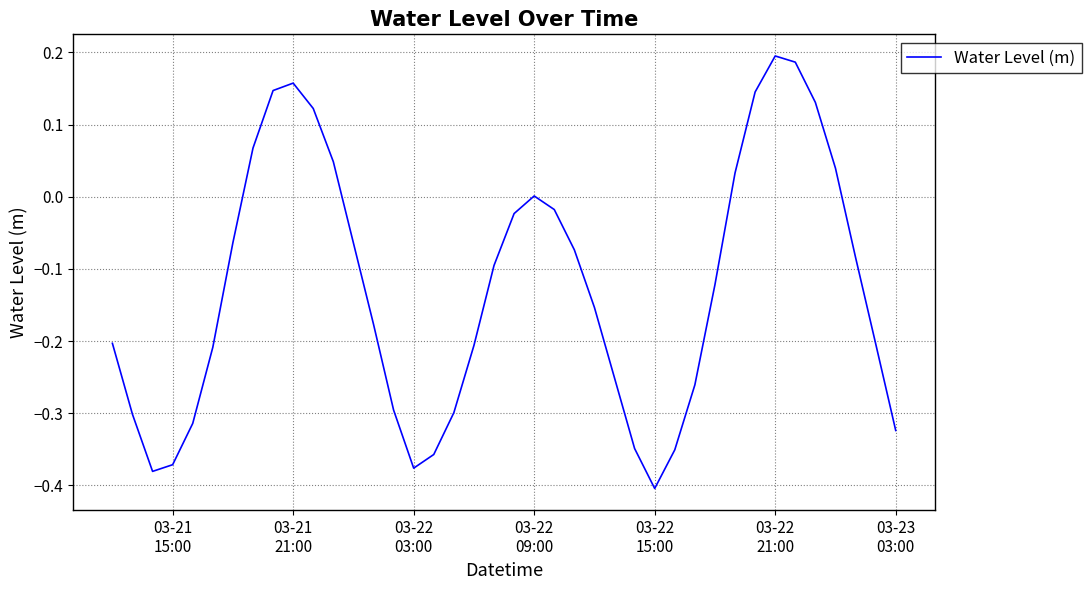

What is the difference between the maximum and minimum values?

0.6